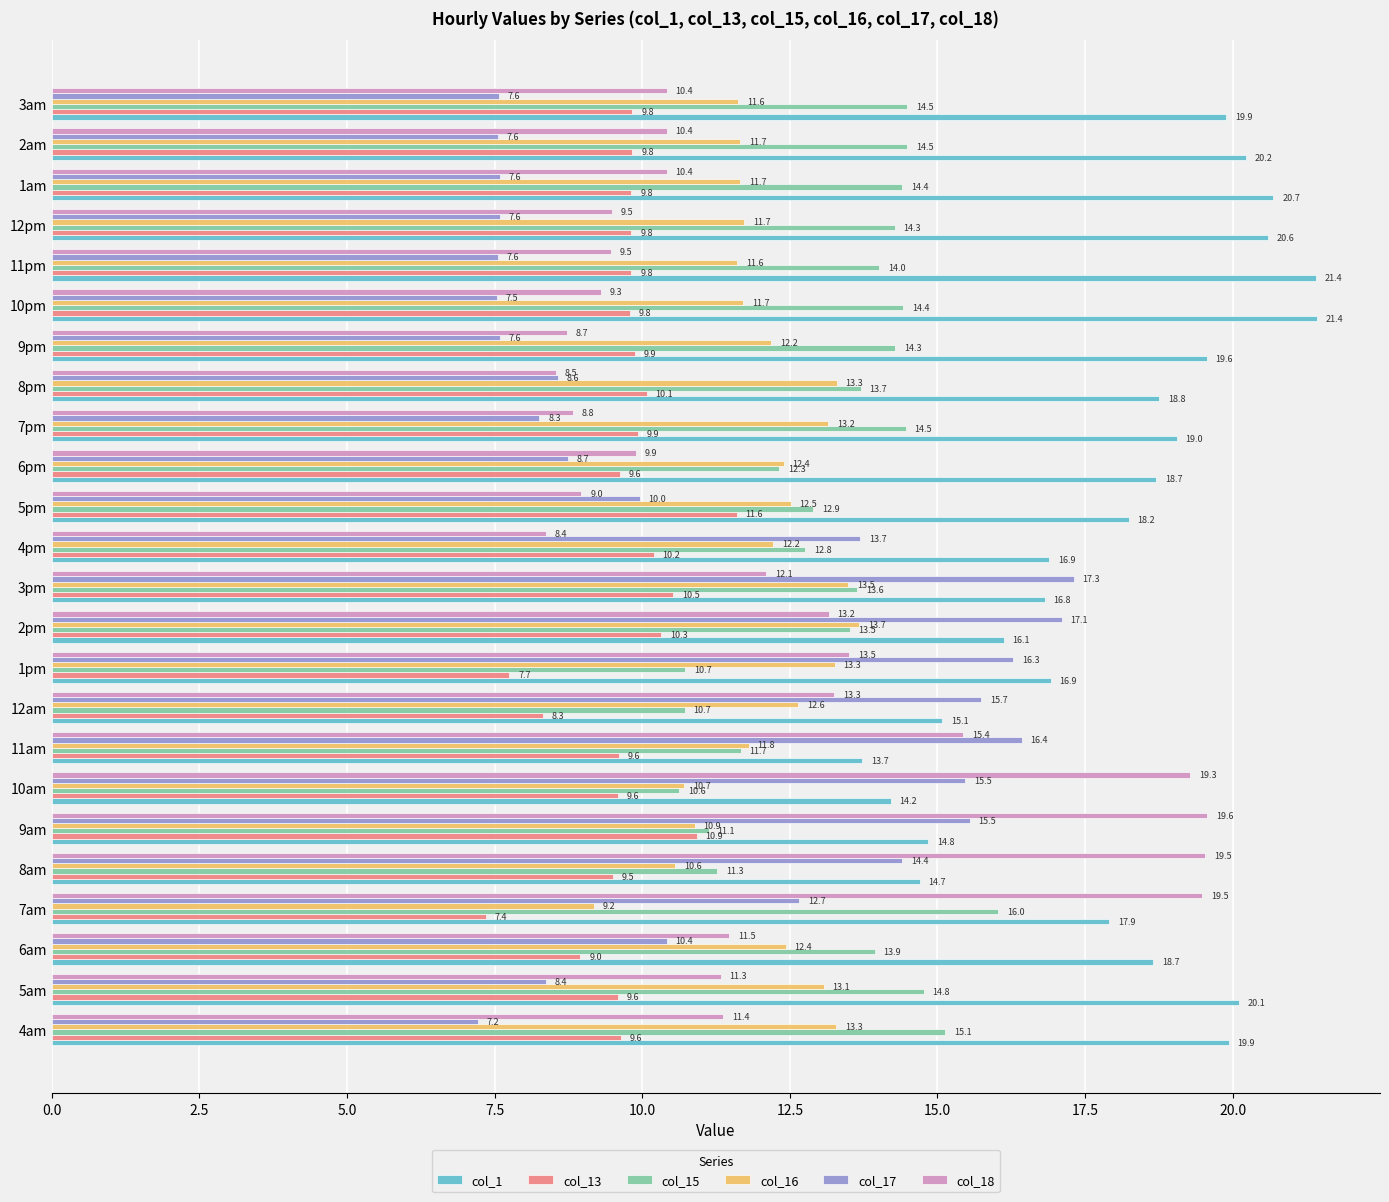

Which series has the widest spread of values?

col_18